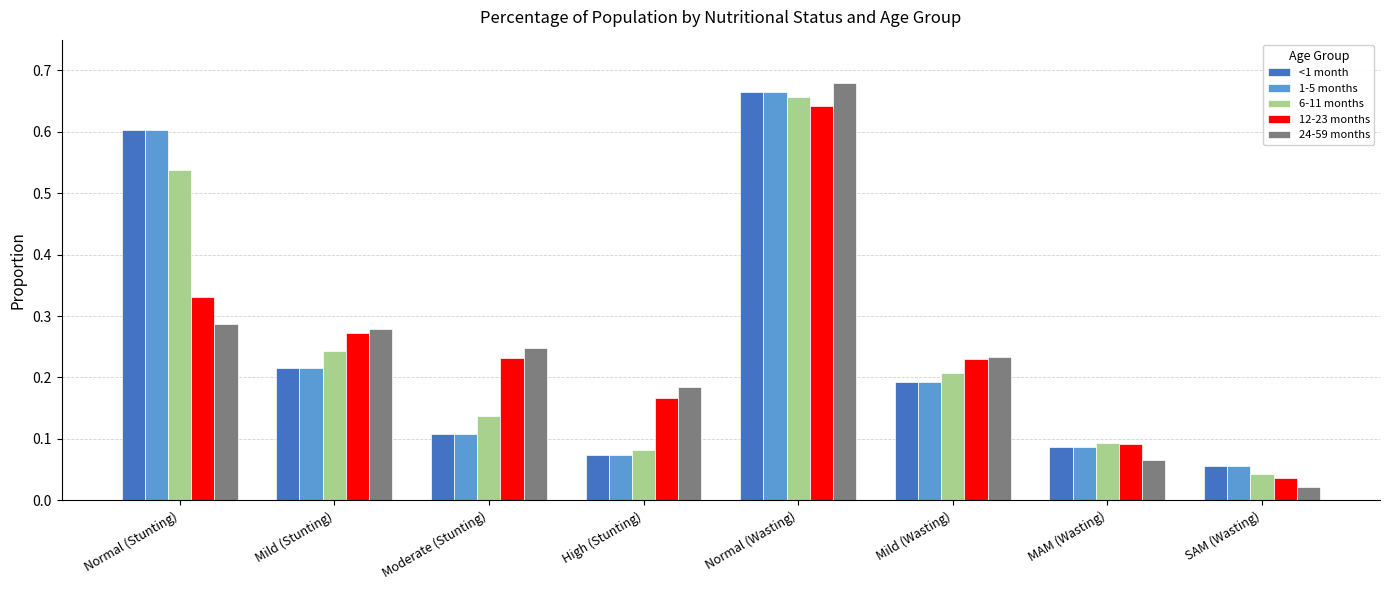

Which series changed the most between High (Stunting) and Mild (Wasting)?

6-11 months